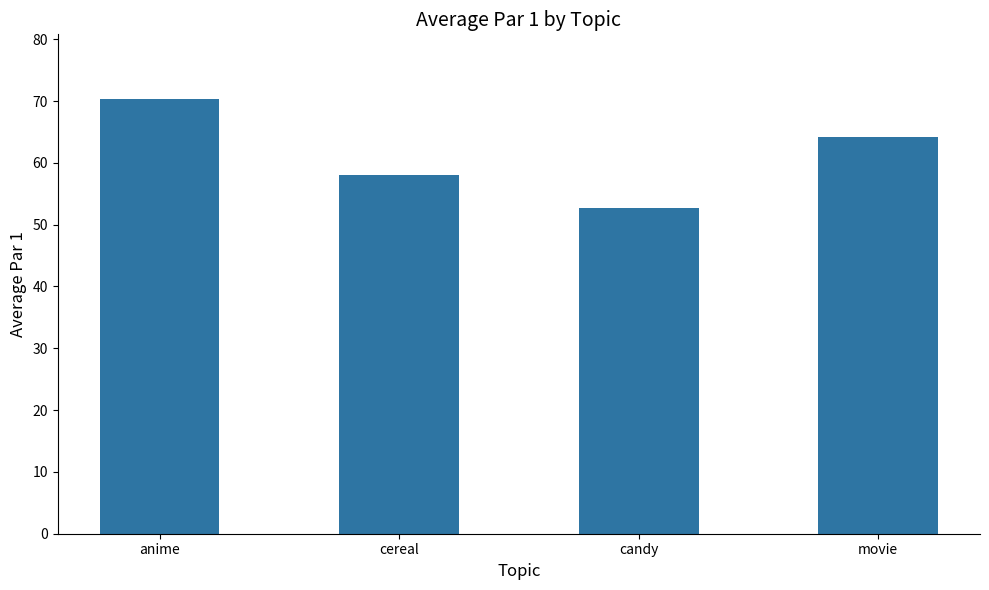

What is the label of the 2nd bar from the right?

candy